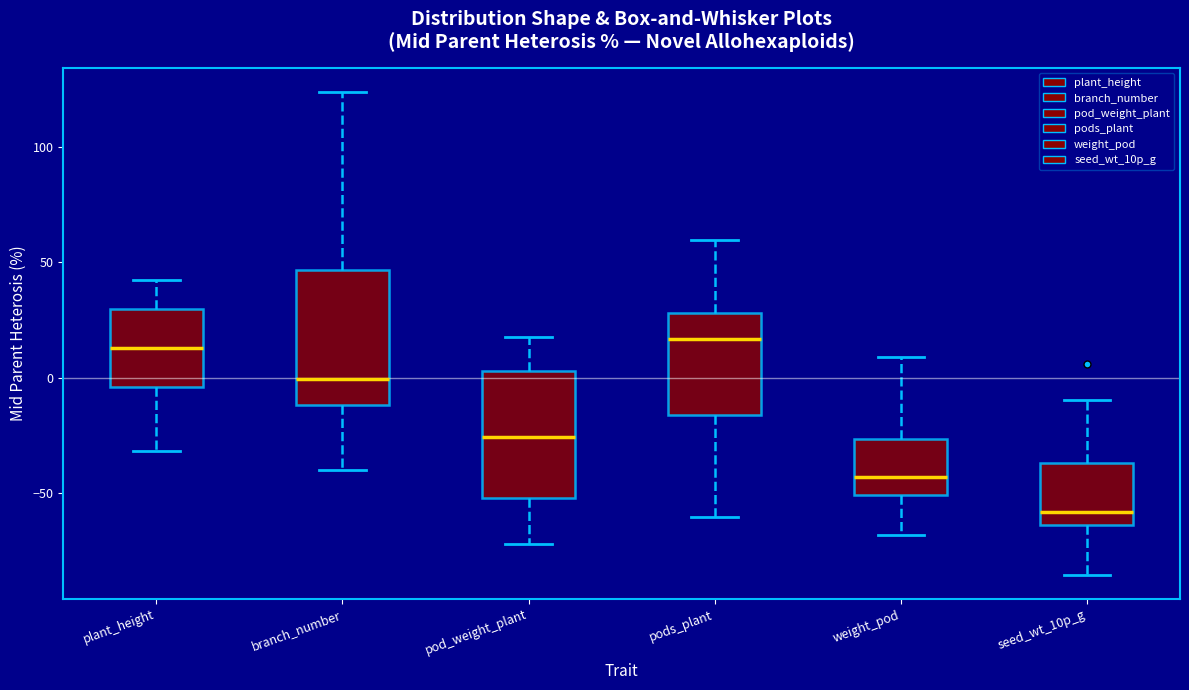

Reading left to right, read every box against the y-axis: the position of its median line, the range the box covers, and the ends of its whiskers. The values are not printed on the chart, so give them approximately, as read against the axis.

plant_height: median 15, box -5 to 30, whiskers -30 to 45
branch_number: median 0, box -10 to 45, whiskers -40 to 125
pod_weight_plant: median -25, box -50 to 5, whiskers -70 to 20
pods_plant: median 15, box -15 to 30, whiskers -60 to 60
weight_pod: median -45, box -50 to -25, whiskers -70 to 10
seed_wt_10p_g: median -60, box -65 to -35, whiskers -85 to -10